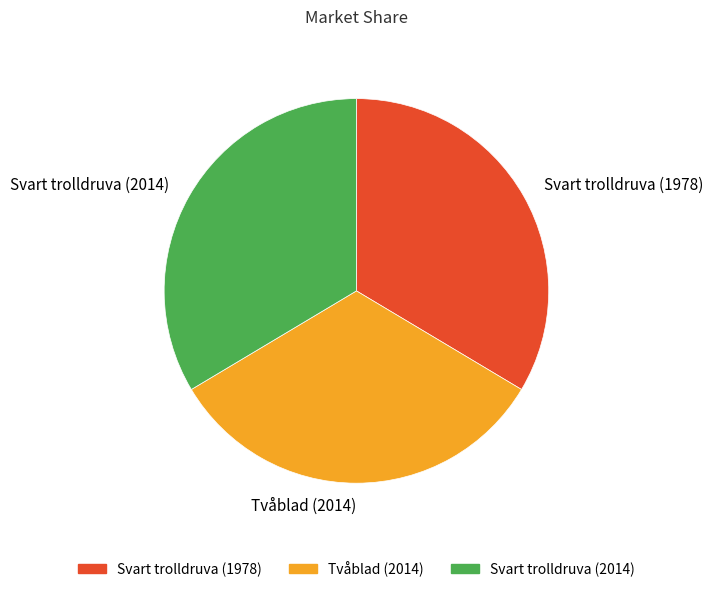

Combined, do Tvåblad (2014) and Svart trolldruva (1978) account for over 50%?

Yes